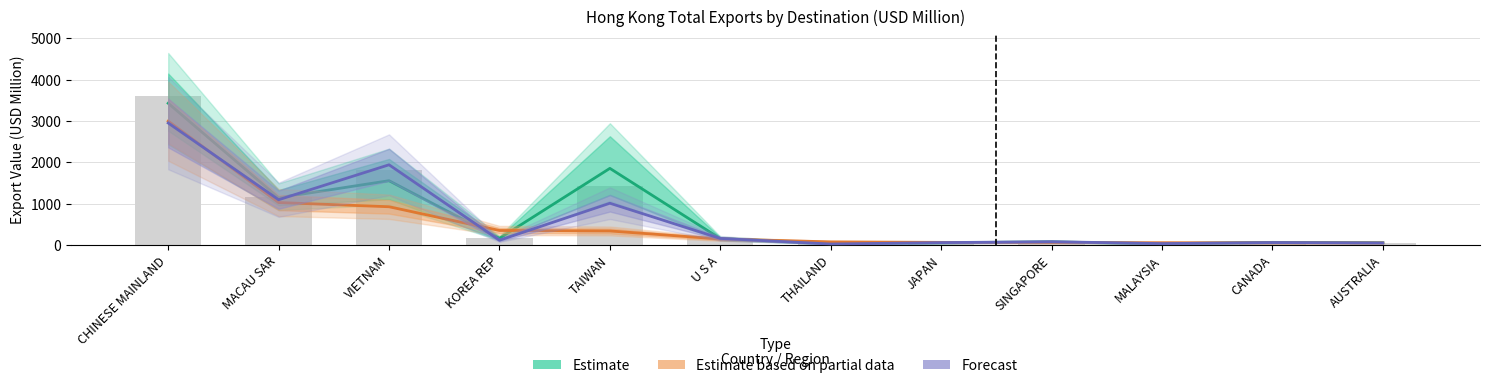

What value does the Forecast series have at U S A?

154.6